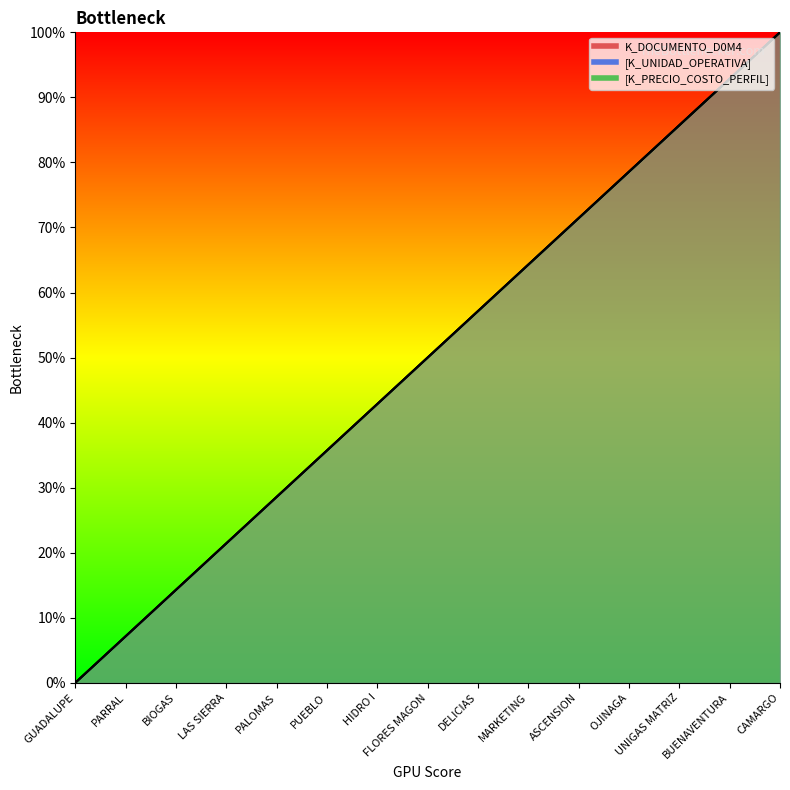

Is this an area chart (filled region under the line)?

No